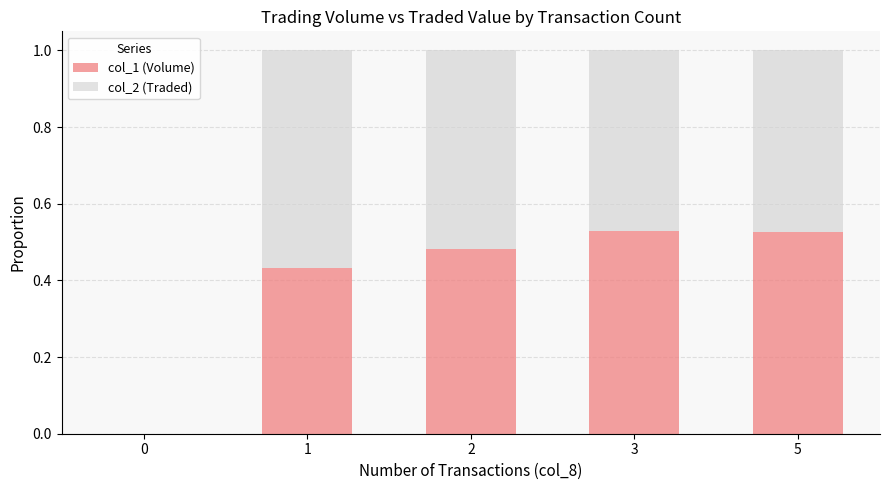

What is the sum of all col_1 (Volume) values?

2.0